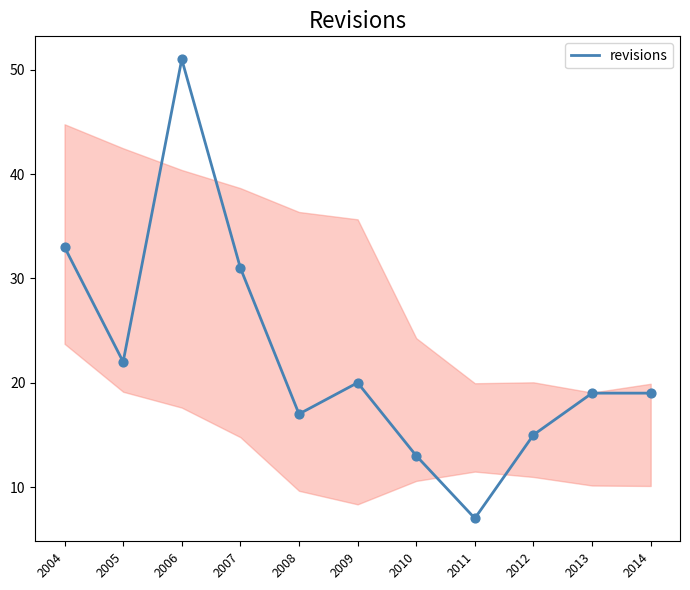

Which has a higher value, 2014 or 2005?

2005